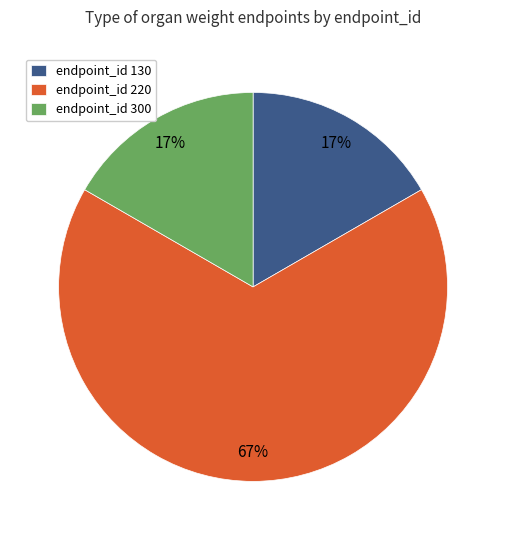

To the nearest percent, what is the difference between the largest and smallest slice percentages?

50%